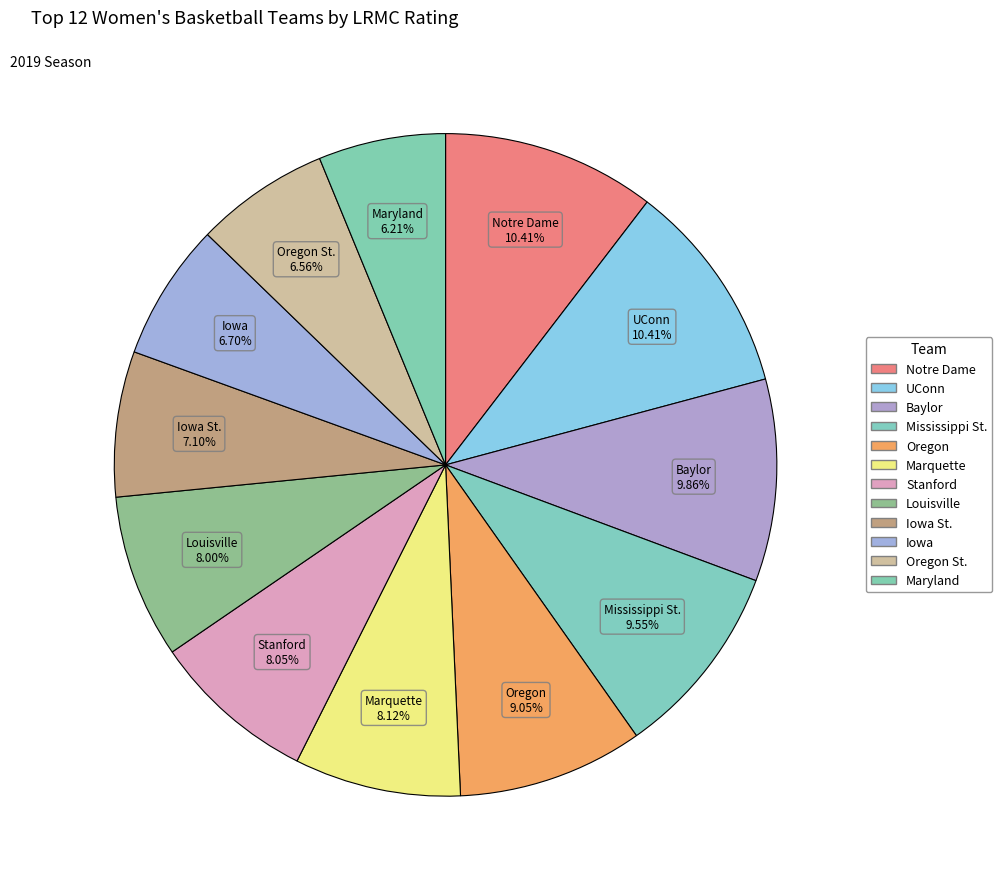

Does any single category account for the majority?

No